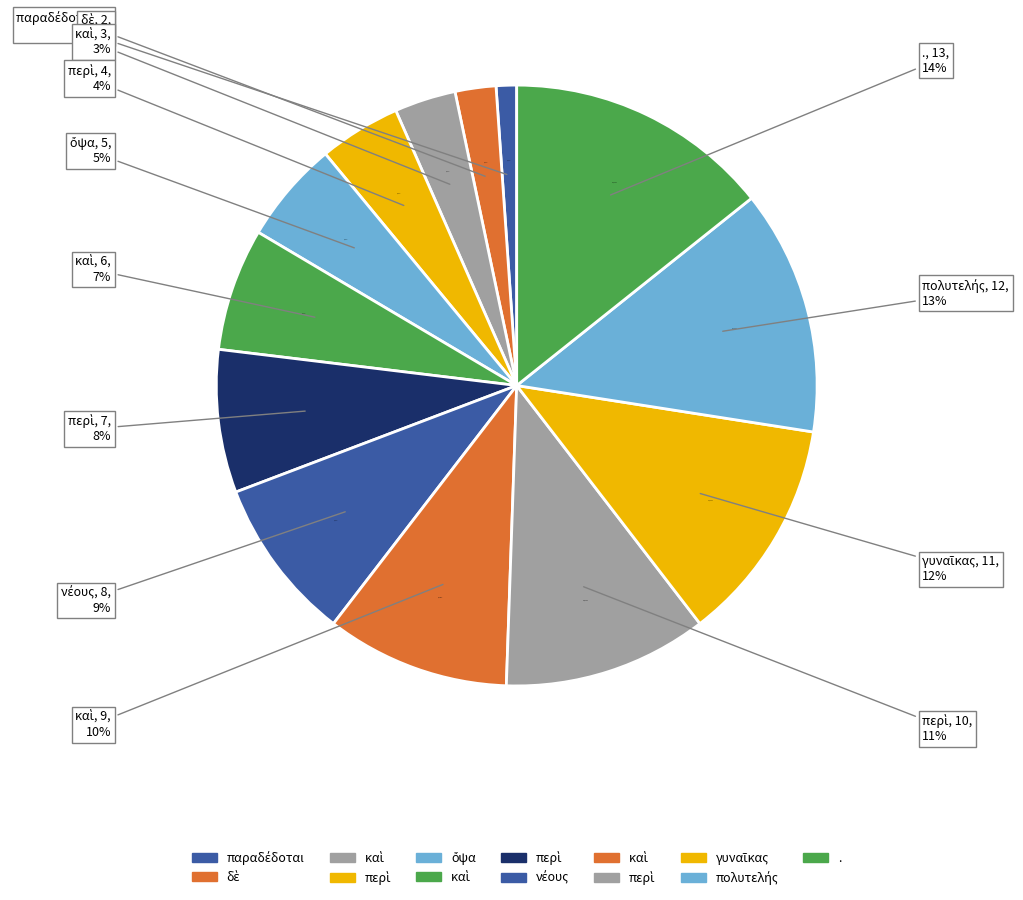

Approximately how many times larger is the value at νέους compared to καὶ?

2.7